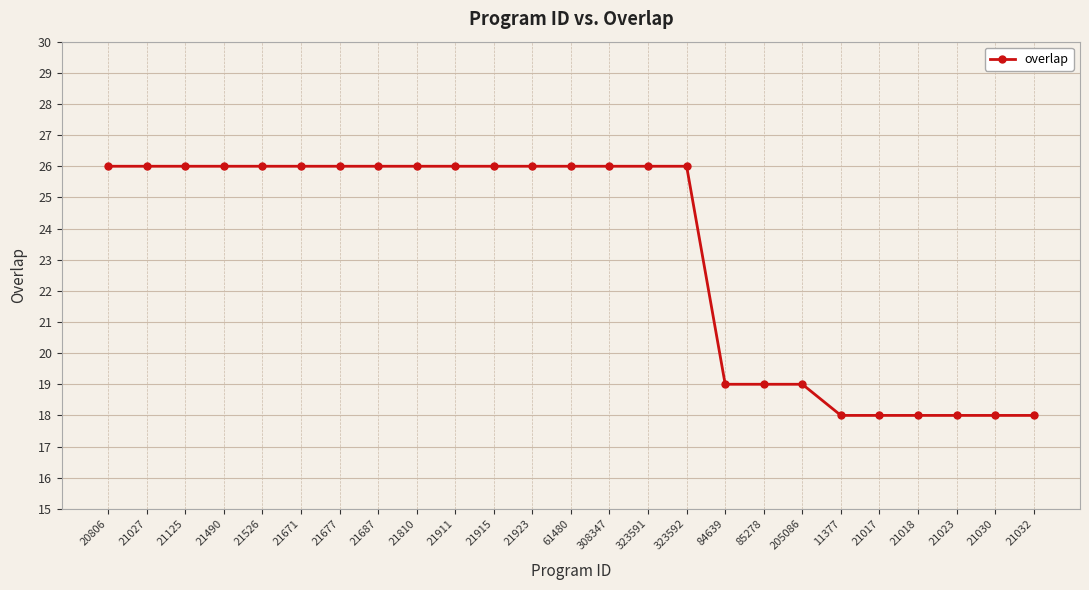

What is the difference between the maximum and minimum values?

8